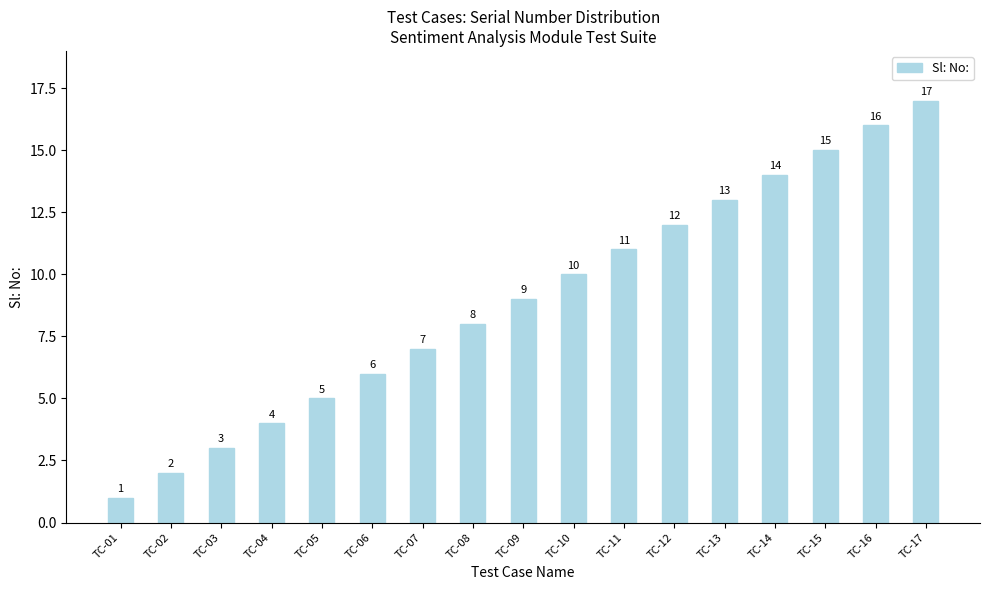

What is the sum of all values?

153